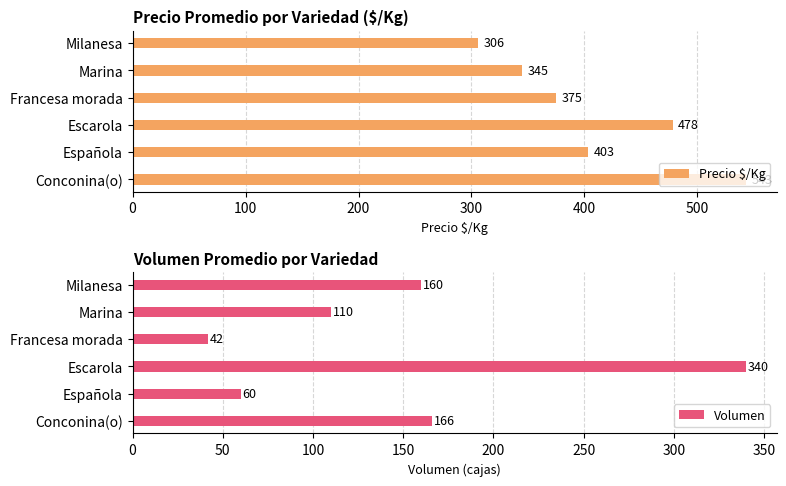

What is the difference between the second highest and minimum values in the Precio $/Kg series?

172